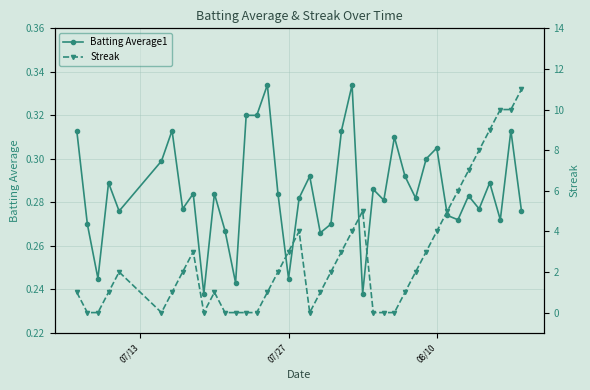

Rank the series by their maximum value, from highest to lowest.

Streak, Batting Average1